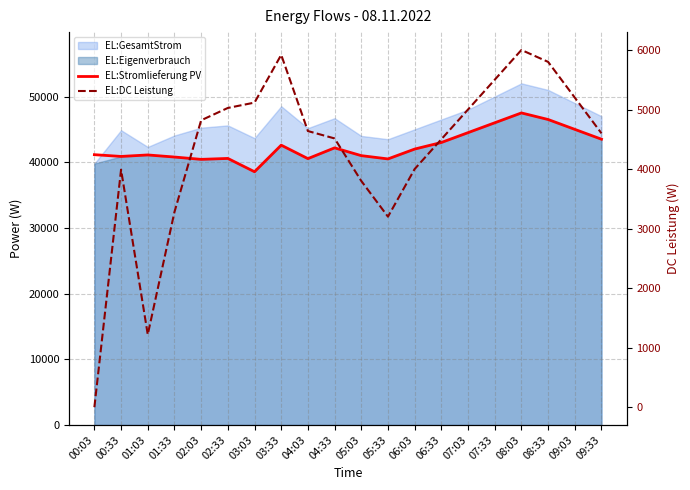

What is the lowest value of the EL:Stromlieferung PV series?

38550